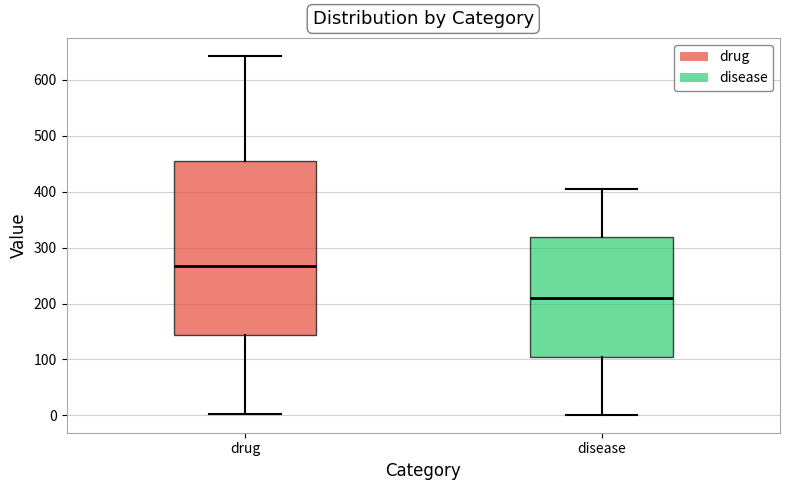

Reading left to right, read every box against the y-axis: the position of its median line, the range the box covers, and the ends of its whiskers. The values are not printed on the chart, so give them approximately, as read against the axis.

drug: median 270, box 140 to 450, whiskers 0 to 640
disease: median 210, box 100 to 320, whiskers 0 to 410